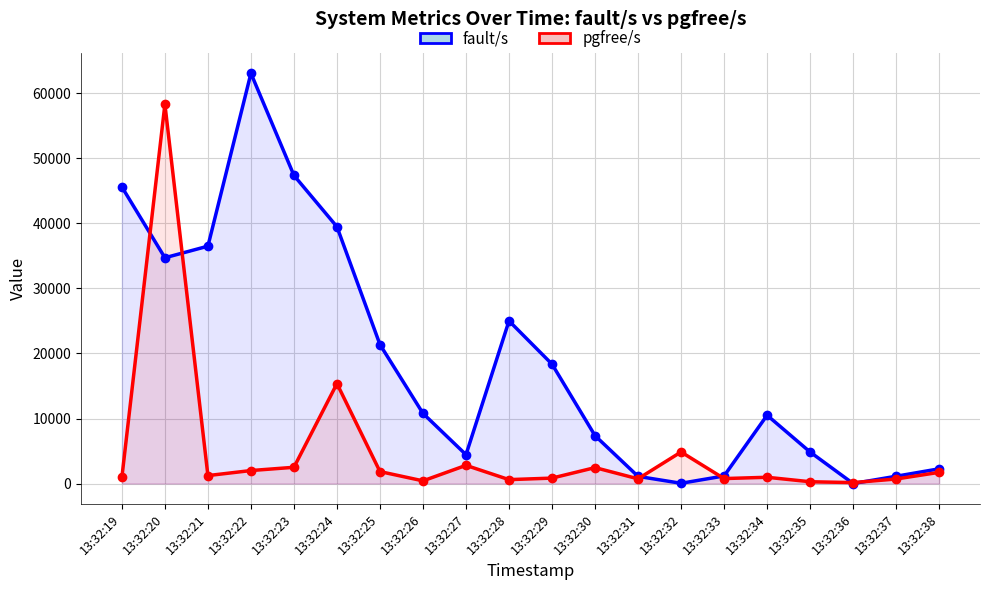

List the series in order of their overall mean, lowest first.

pgfree/s, fault/s